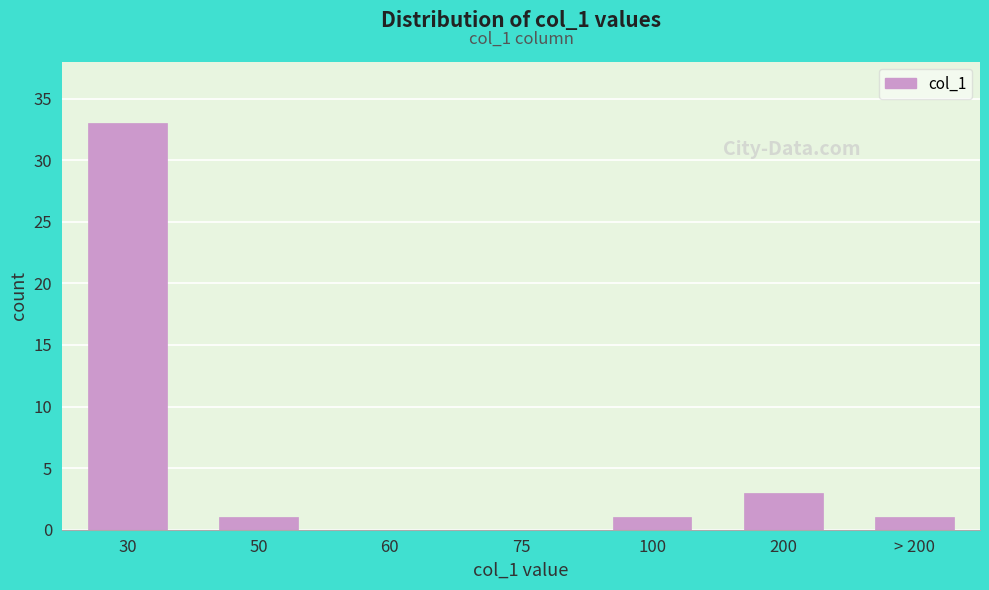

Reading left to right, what are all the values shown in this chart?

30=33	50=1	60=0	75=0	100=1	200=3	> 200=1